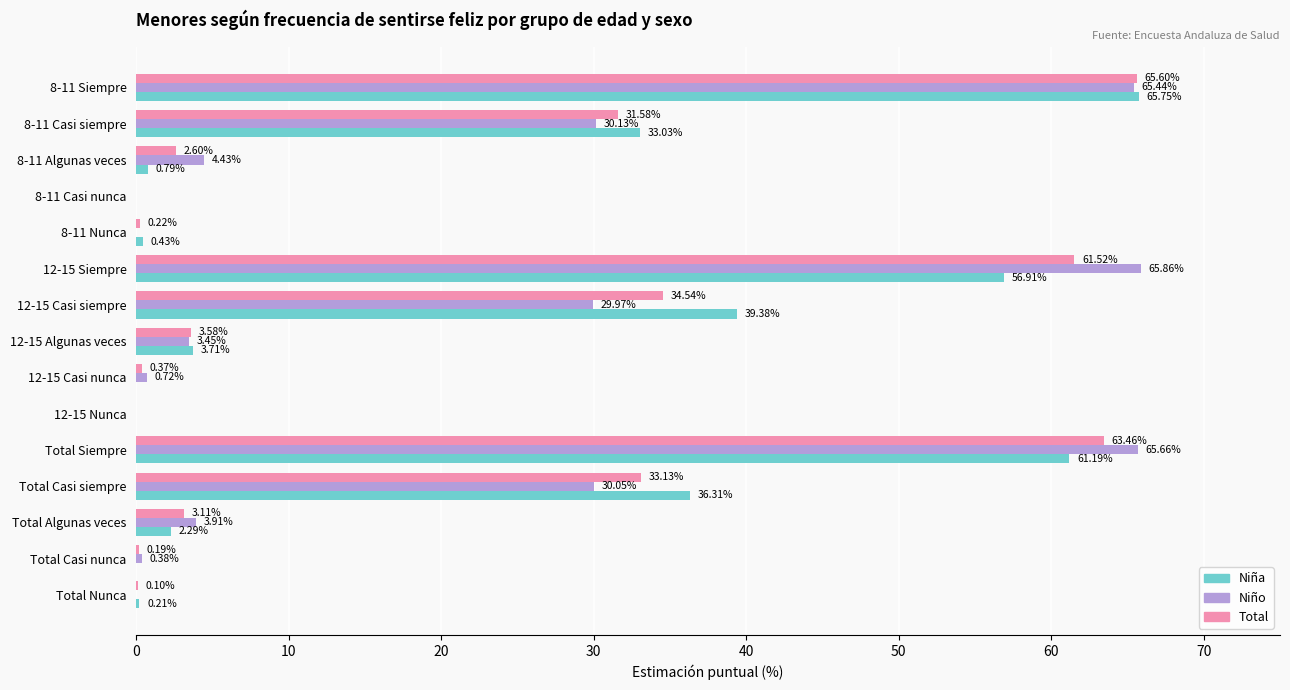

What is the maximum value for Niño?

65.9